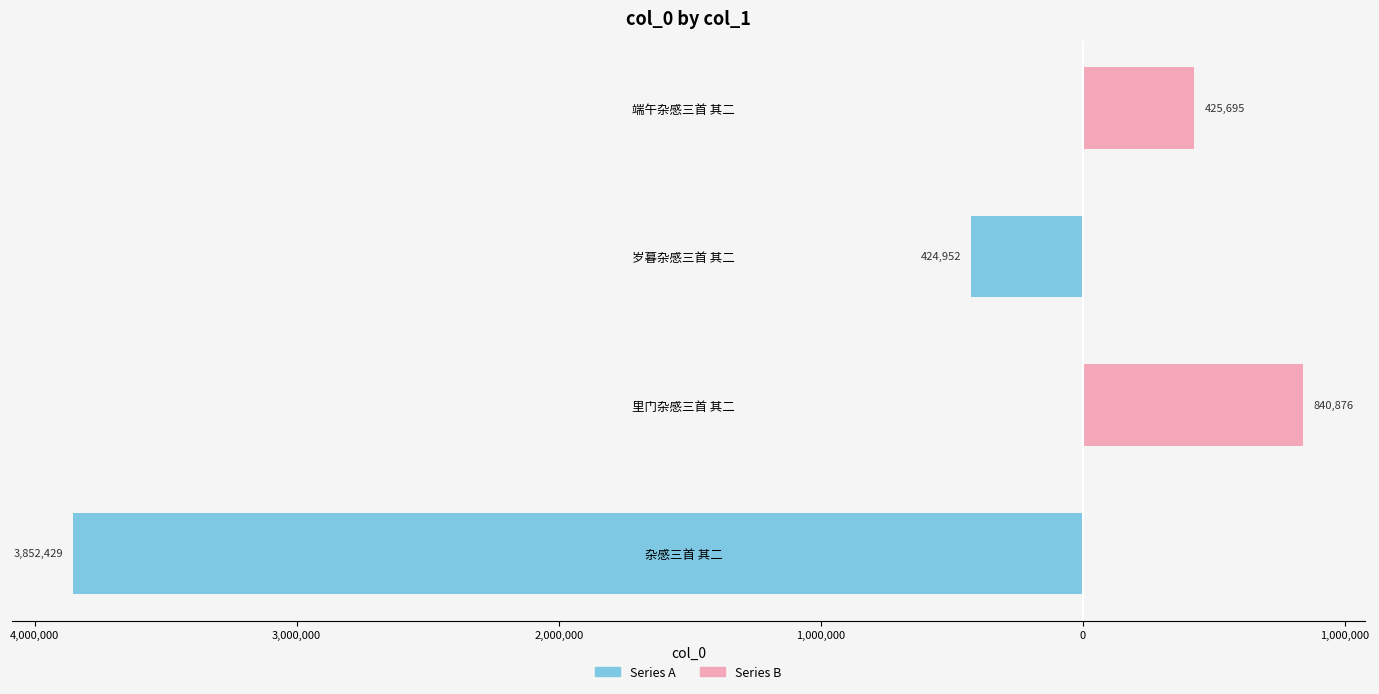

How many data points does each series have?

4